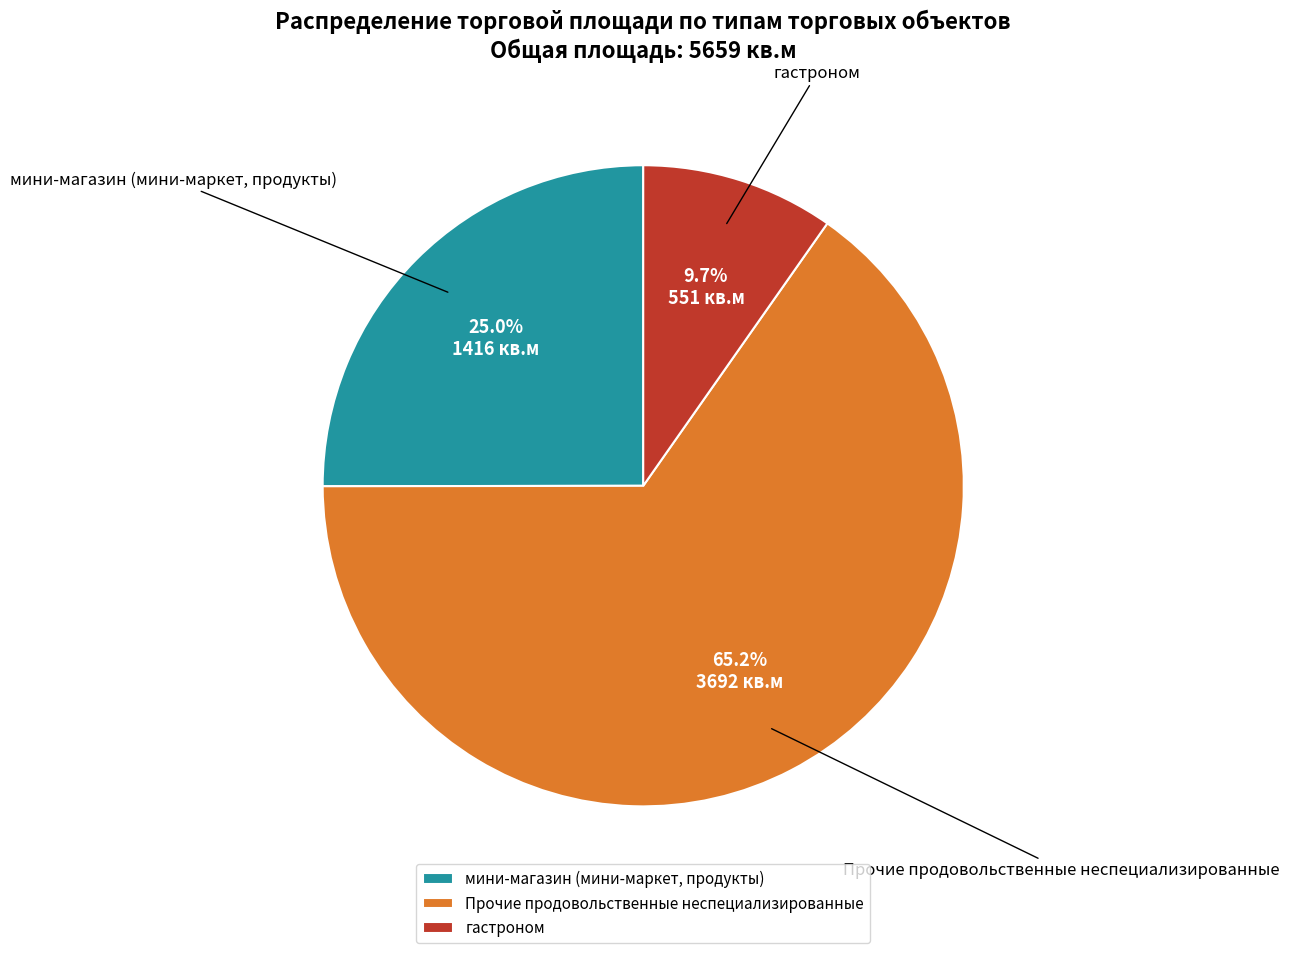

Rank the categories by value from lowest to highest.

гастроном, мини-магазин (мини-маркет, продукты), Прочие продовольственные неспециализированные